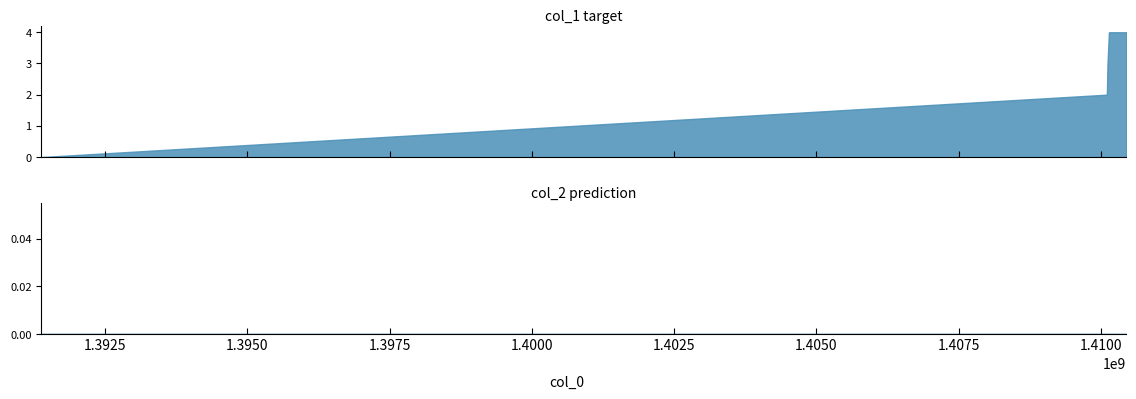

Reading left to right, transcribe all the data shown in this chart.

col_1: 1391380952=0	1410103123=2	1410113952=3	1410139116=4	1410445049=4	1410445152=4
col_2: 1391380952=0	1410103123=0	1410113952=0	1410139116=0	1410445049=0	1410445152=0